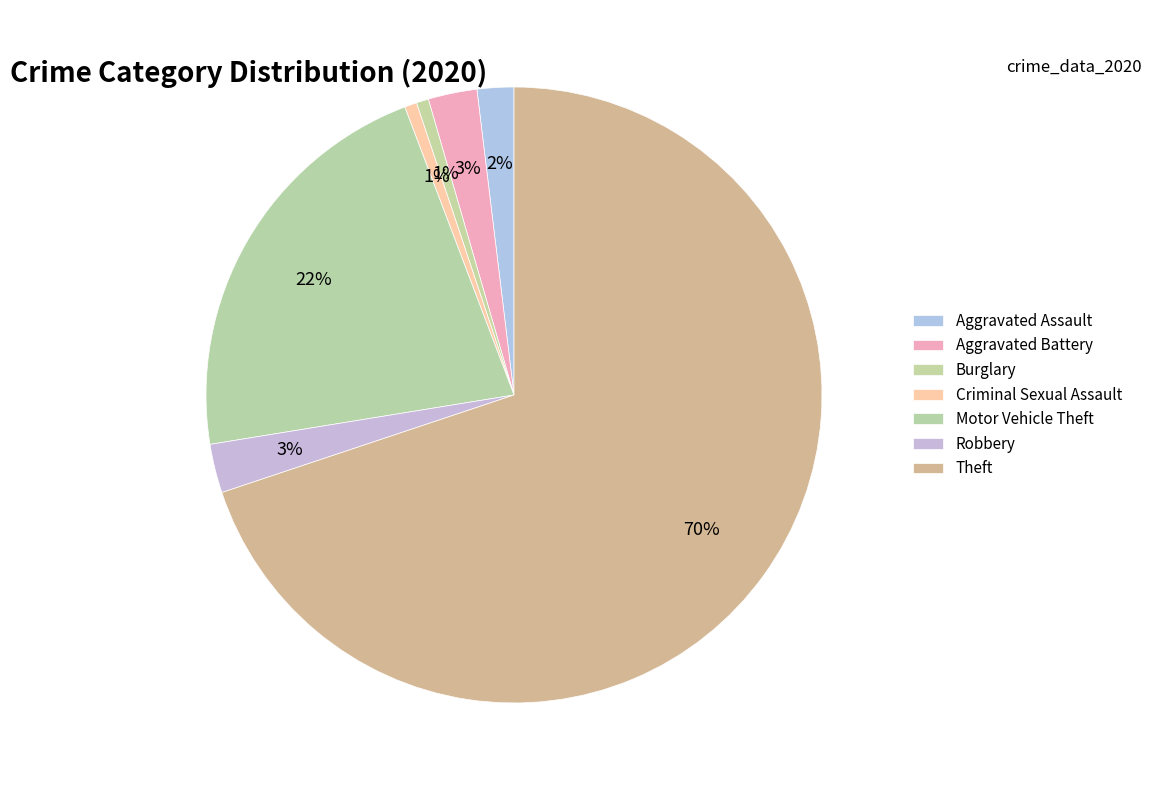

How many slices are in this pie chart?

7